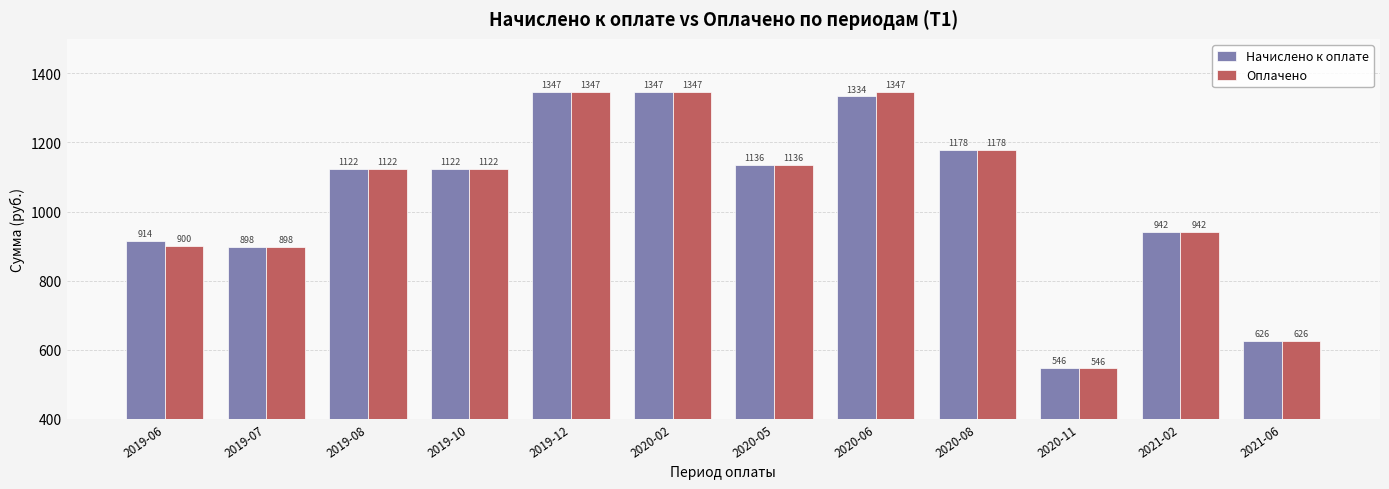

The value of Оплачено at 2021-02 is 1657.3. True or false?

False